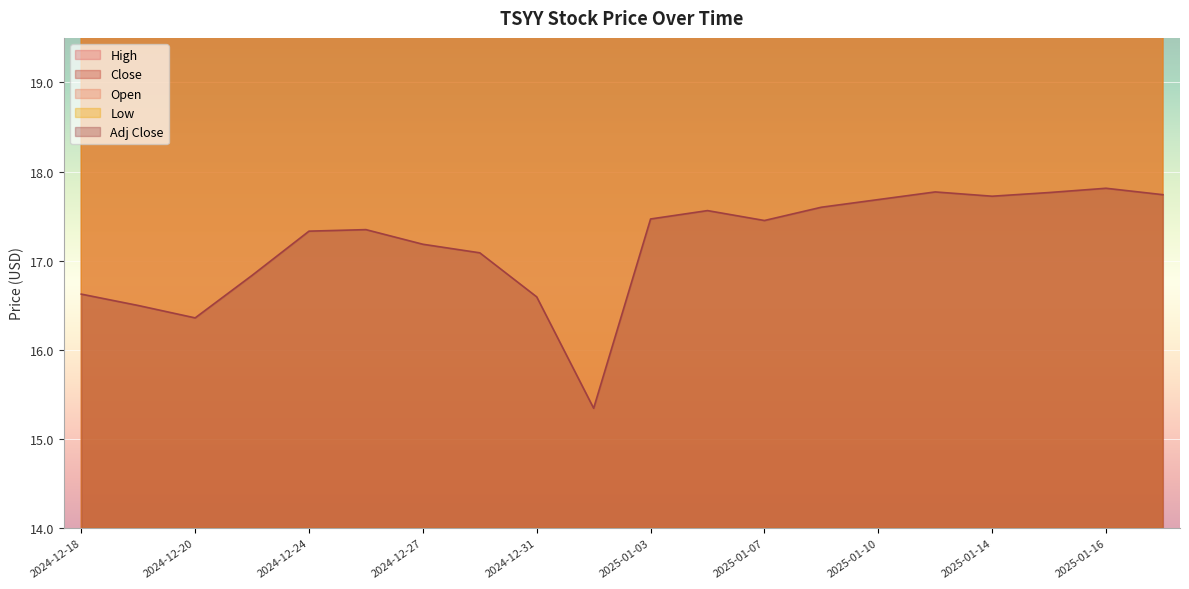

What is the total value across all series at 2025-01-08?

119.6